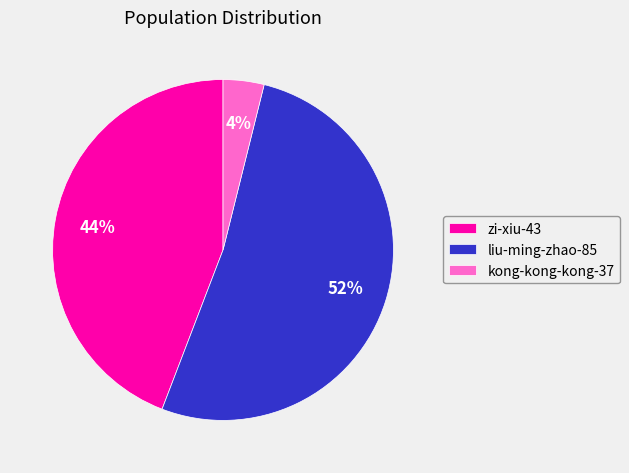

Does liu-ming-zhao-85 account for over 50% of the chart?

Yes